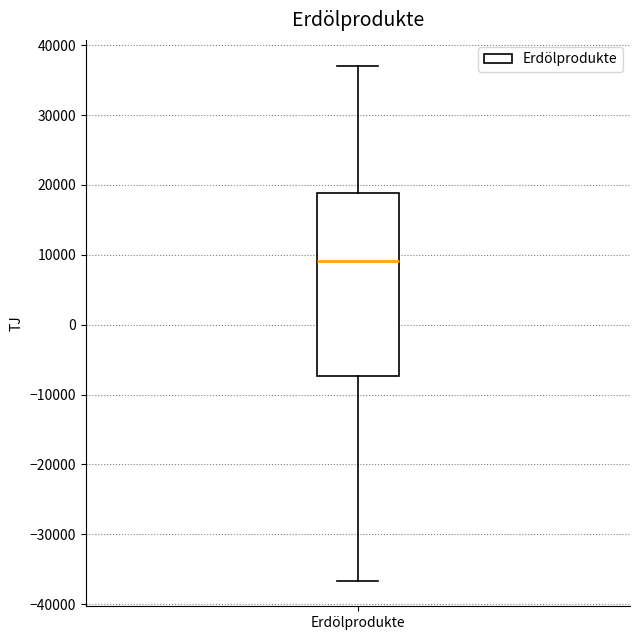

Read this box plot against the y-axis: the position of the median line, the range covered by the box, and the ends of both whiskers. The values are not printed on the chart, so give them approximately, as read against the axis.

median 9000, box -7000 to 19000, whiskers -37000 to 37000